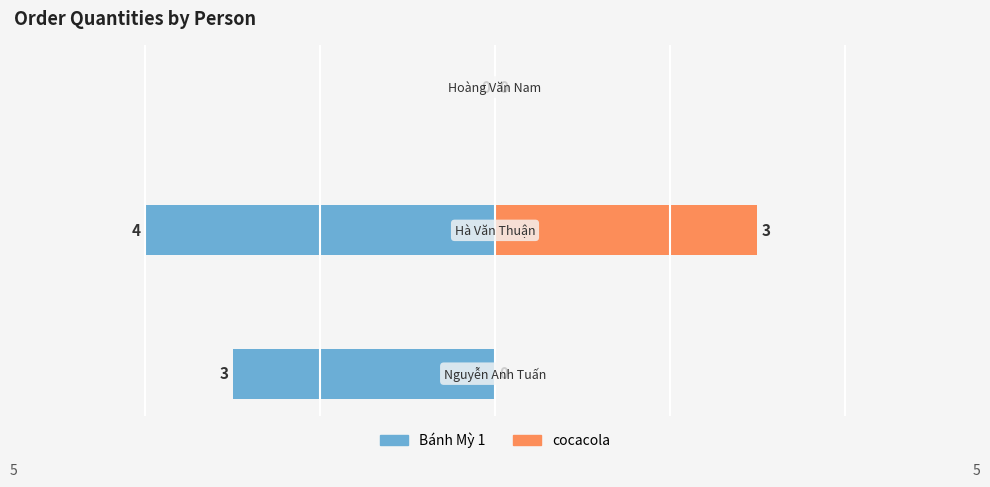

At how many categories does at least one series exceed -2?

3